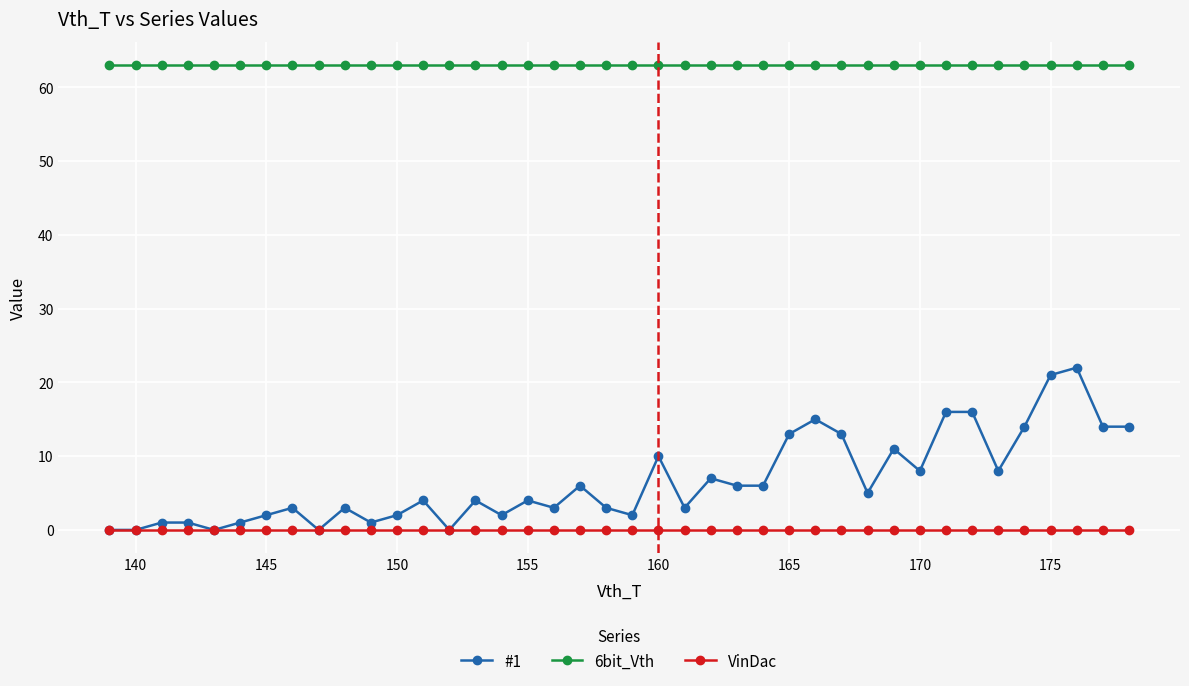

What is the average value of the #1 series?

7